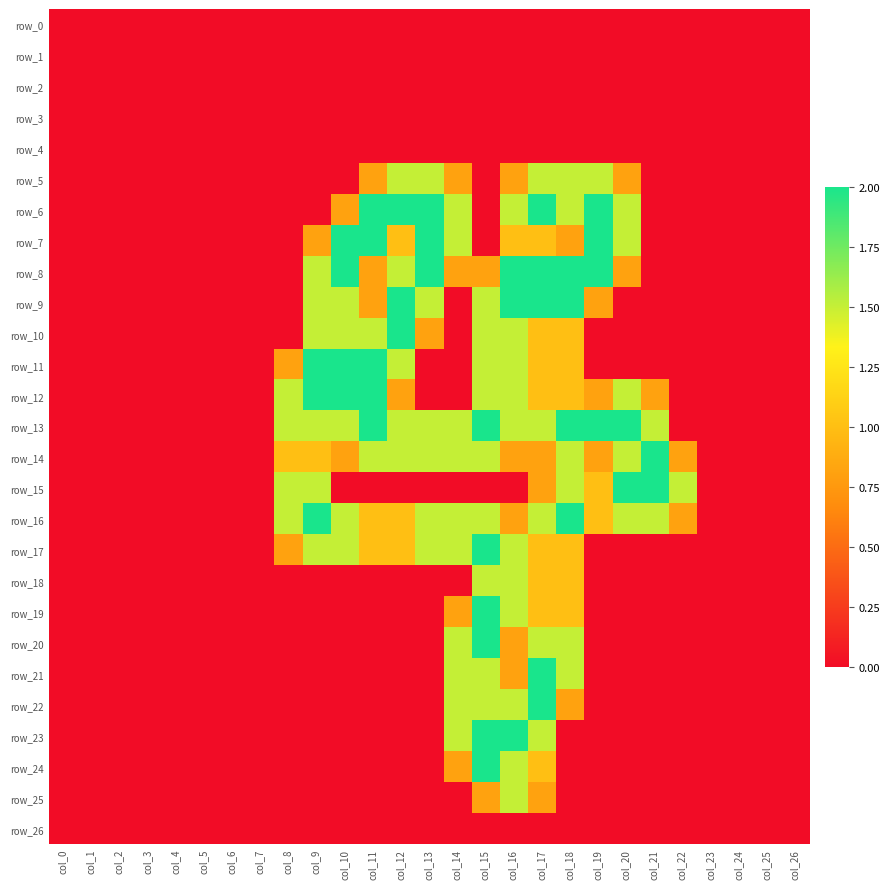

What is the spread (max minus min) of values at col_15?

2.0